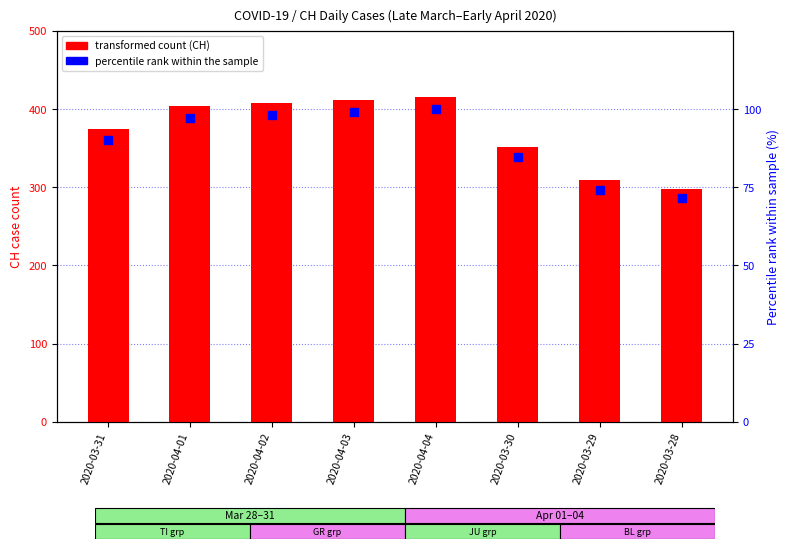

Which series reaches the minimum Y coordinate?

percentile rank within the sample